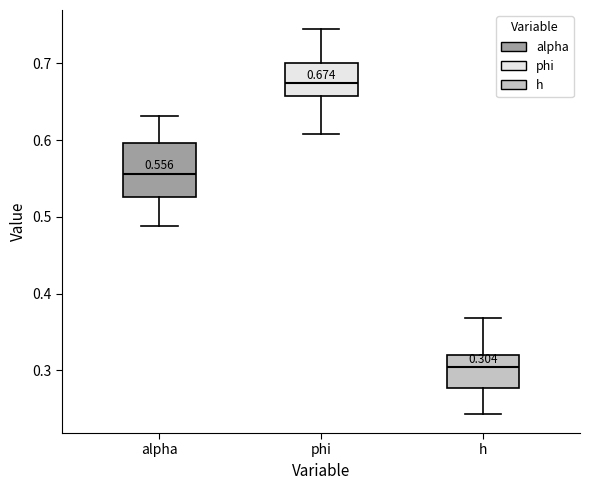

Comparing the boxes themselves (not the whiskers), which one is the tallest?

alpha